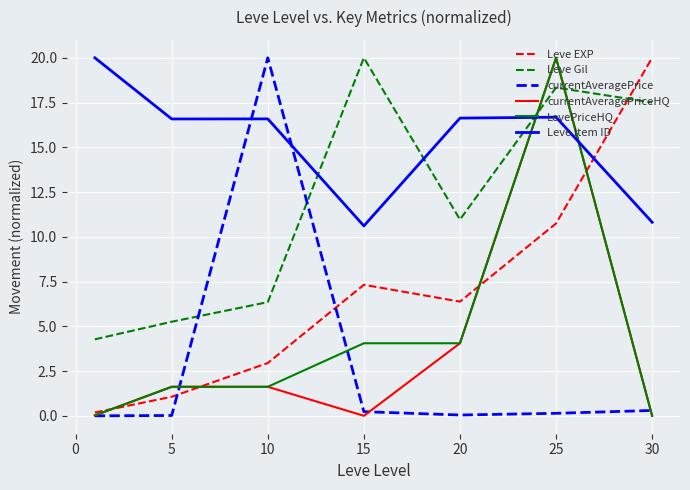

True or false: currentAveragePrice and Leve Item ID intersect in this chart.

True